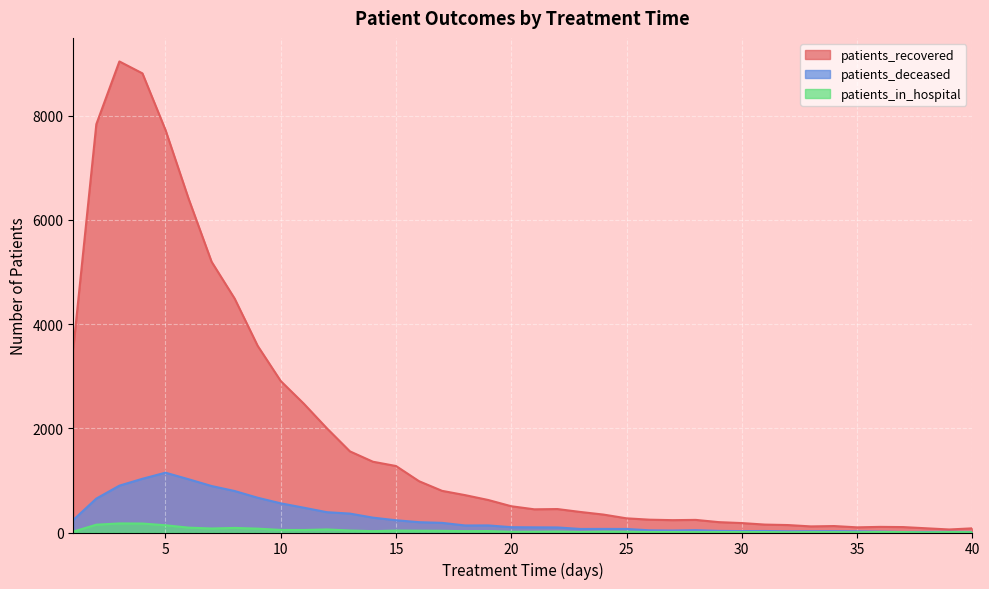

Reading left to right, extract all data points from this chart.

patients_recovered: 3526	7835	9039	8810	7724	6408	5195	4489	3581	2906	2472	2000	1557	1358	1276	984	799	717	624	504	445	450	394	344	272	246	237	242	199	181	152	143	117	124	99	108	104	81	58	80
patients_deceased: 241	651	899	1031	1148	1022	892	796	667	560	476	390	363	285	235	198	185	135	136	102	99	97	68	69	68	42	38	45	31	27	29	23	25	26	23	18	11	11	14	11
patients_in_hospital: 17	150	174	172	139	93	77	88	74	49	48	59	38	26	37	34	32	26	28	14	15	19	10	17	15	9	9	7	8	8	8	4	7	7	5	10	8	2	8	6